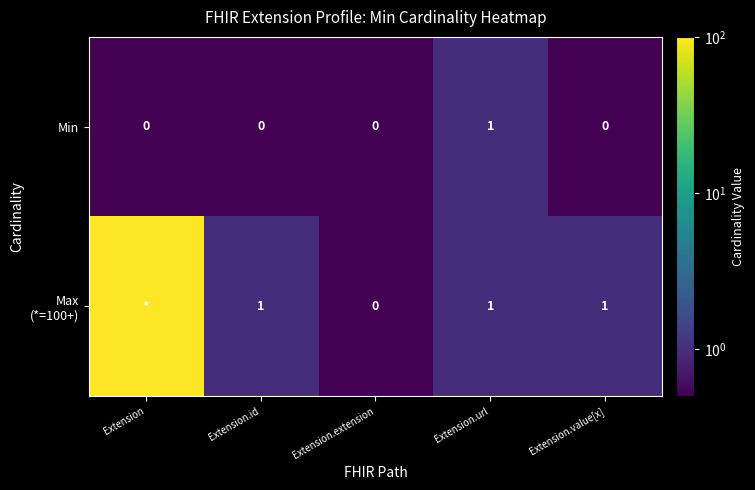

What is the greatest value displayed?

100.0